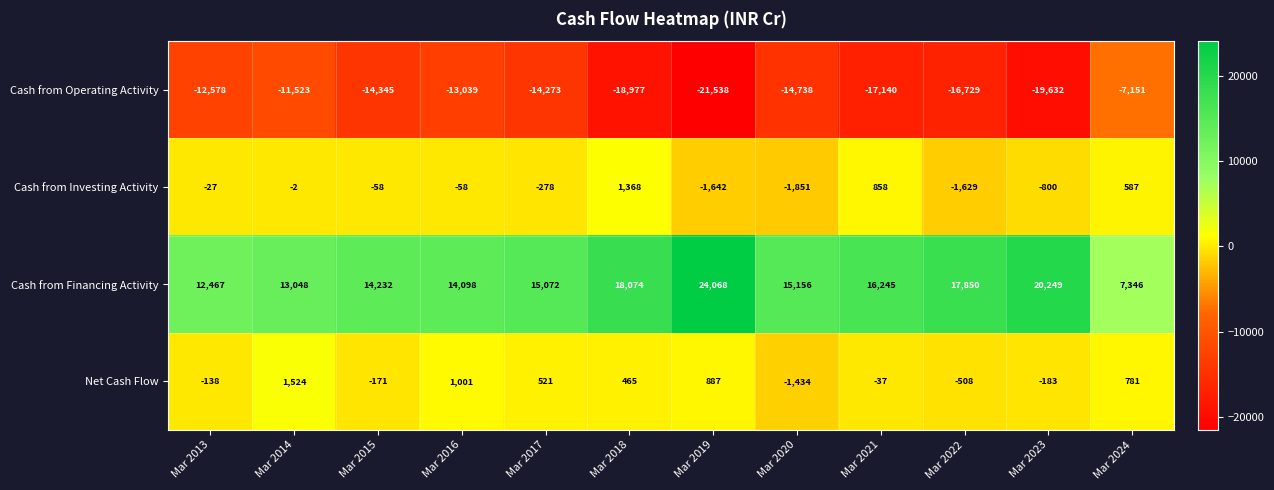

What is the difference between the Cash from Financing Activity values at Mar 2014 and Mar 2013?

581